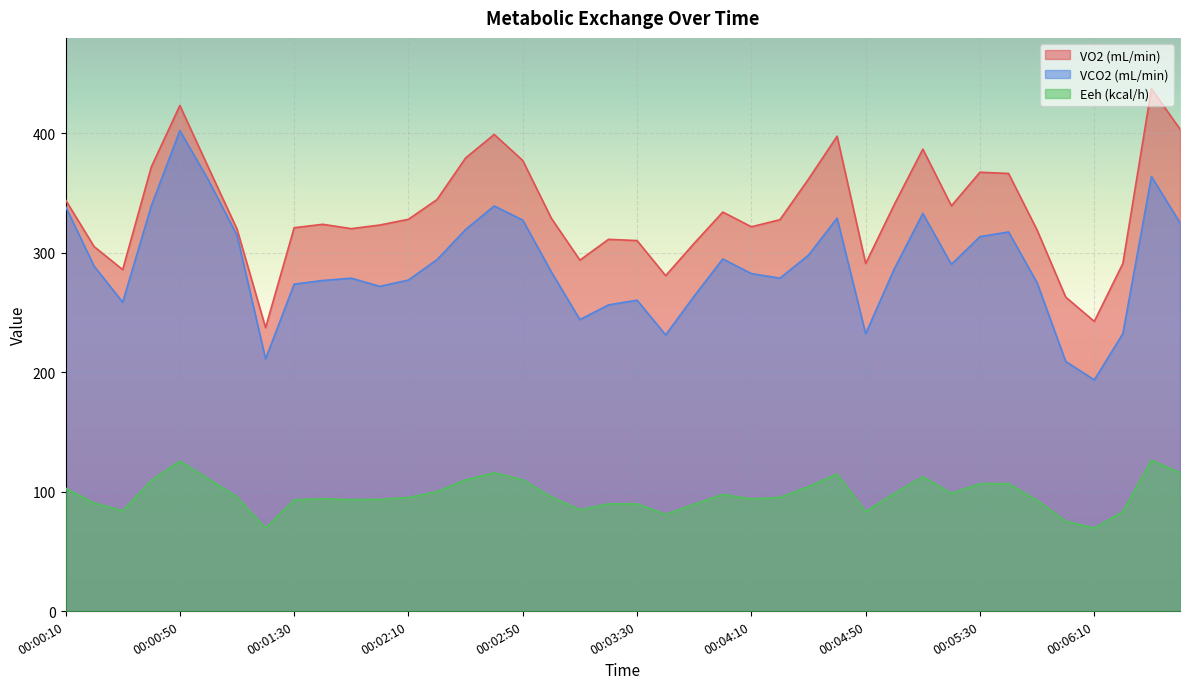

What is the difference between the VCO2 (mL/min) values at 00:04:50 and 00:01:40?

44.5